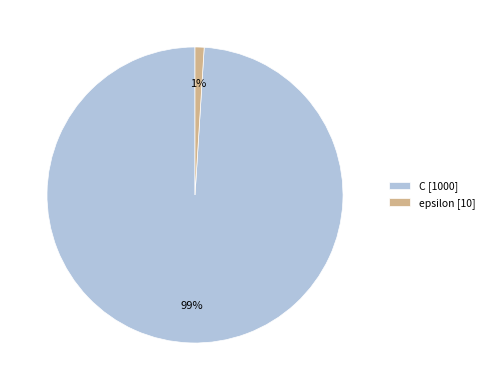

Which slice is the smallest?

epsilon